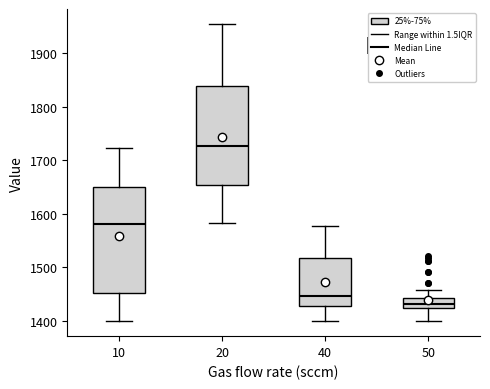

Reading left to right, transcribe this box plot: for each box, give where its median line is, the range the box spans, and where its two whiskers end, as read against the y-axis. The values are not printed on the chart, so give them approximately, as read against the axis.

10: median 1580, box 1450 to 1650, whiskers 1400 to 1720
20: median 1730, box 1650 to 1840, whiskers 1580 to 1960
40: median 1450, box 1430 to 1520, whiskers 1400 to 1580
50: median 1430, box 1420 to 1440, whiskers 1400 to 1460